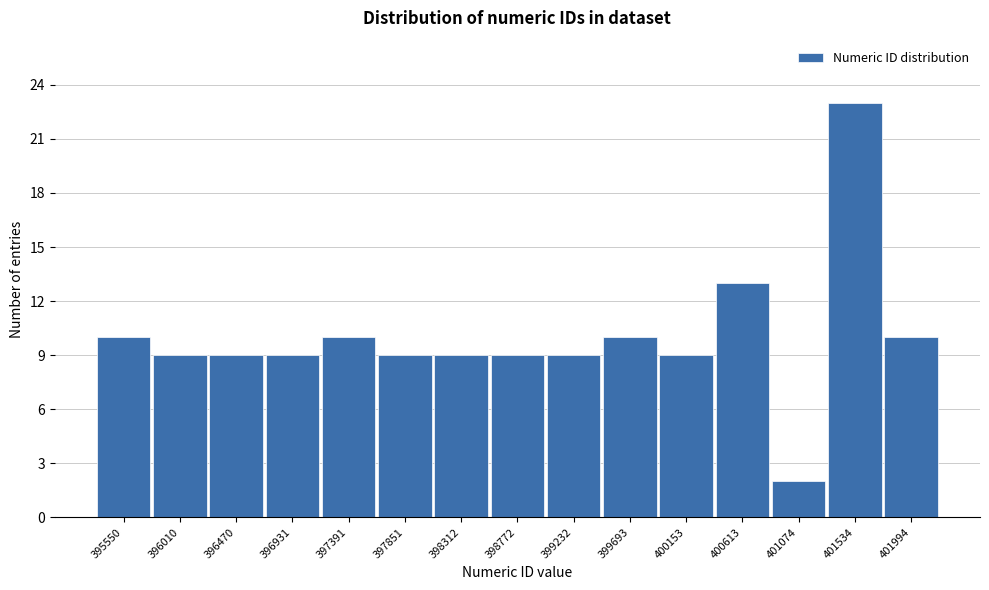

Reading left to right, transcribe all the data shown in this chart.

395550=10	396010=9	396470=9	396931=9	397391=10	397851=9	398312=9	398772=9	399232=9	399693=10	400153=9	400613=13	401074=2	401534=23	401994=10